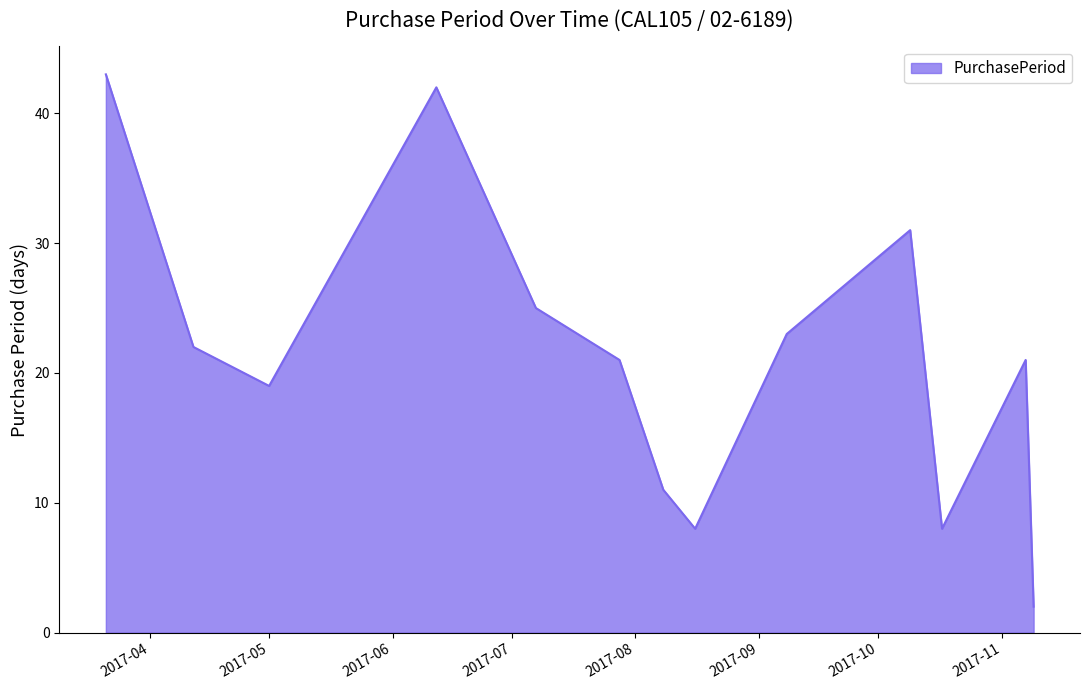

What is the minimum value shown in the chart?

2